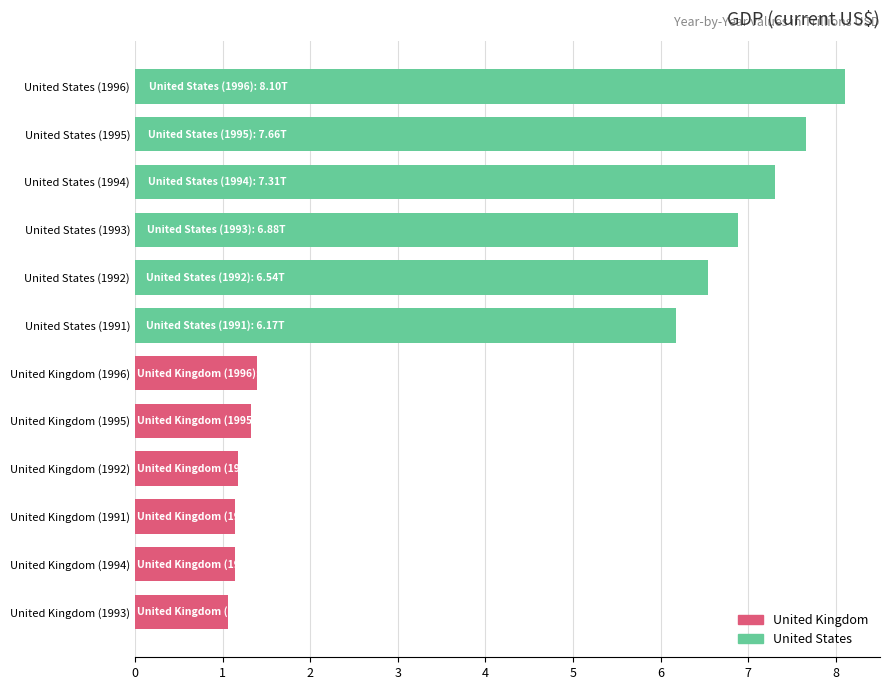

What is the difference between the values at United Kingdom (1994) and United States (1992)?

5.4